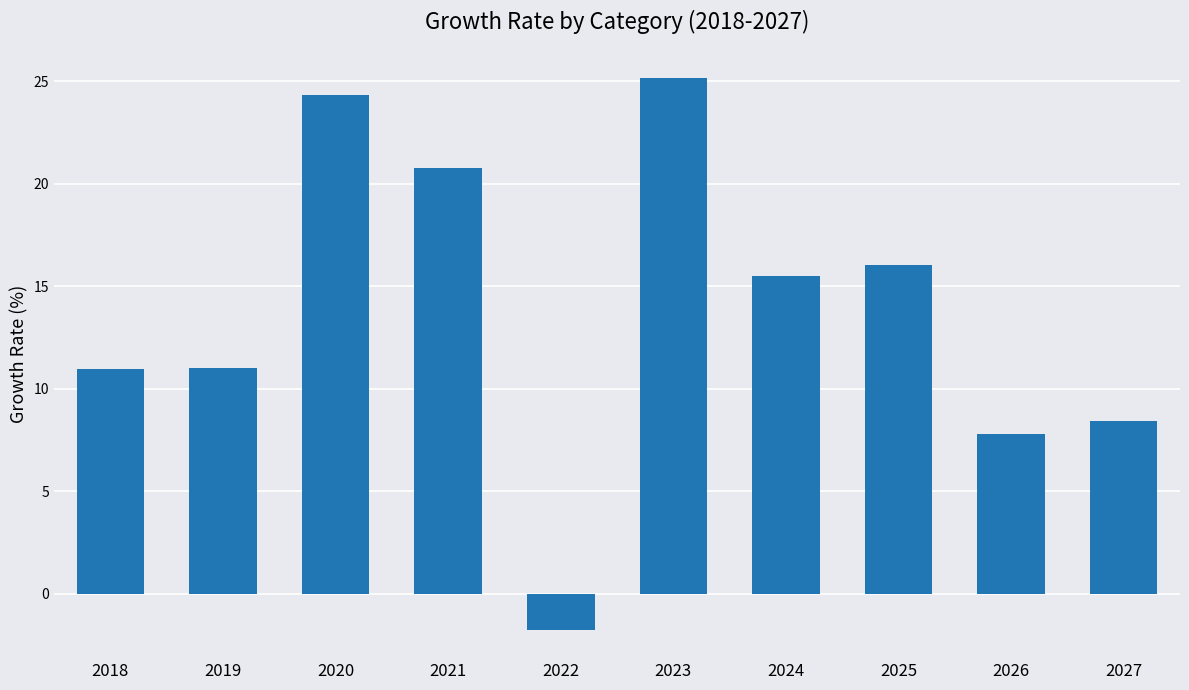

Which has a higher value, 2024 or 2022?

2024